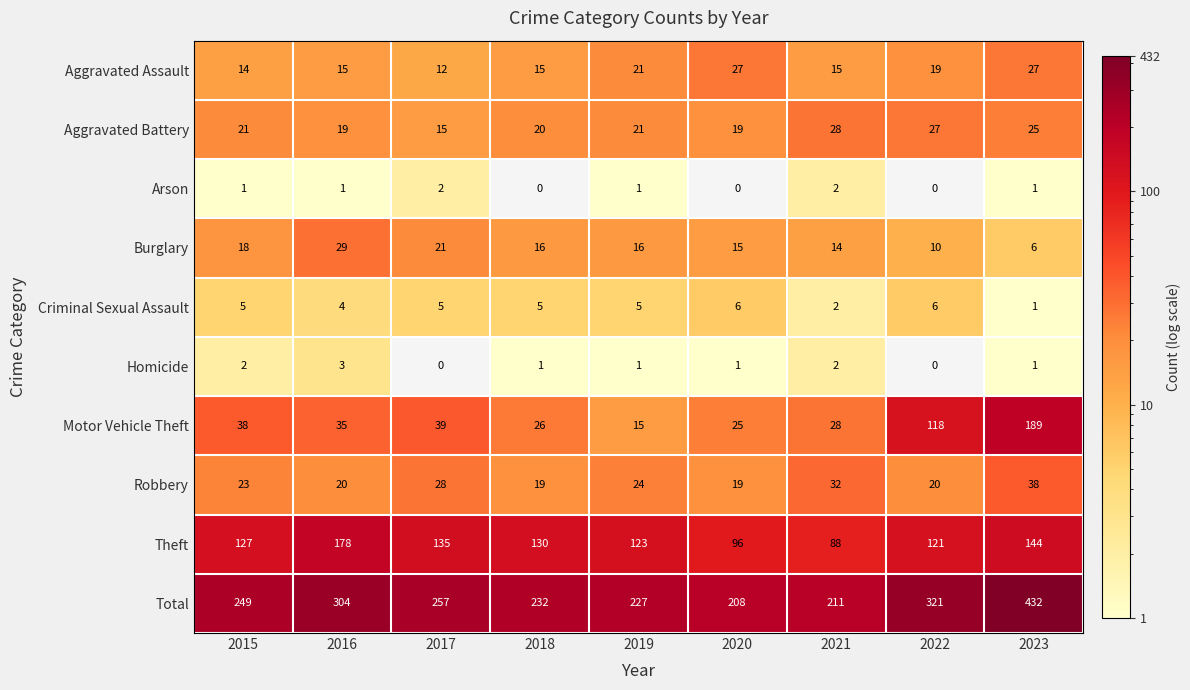

Where is Total nearest to the value 320?

2022